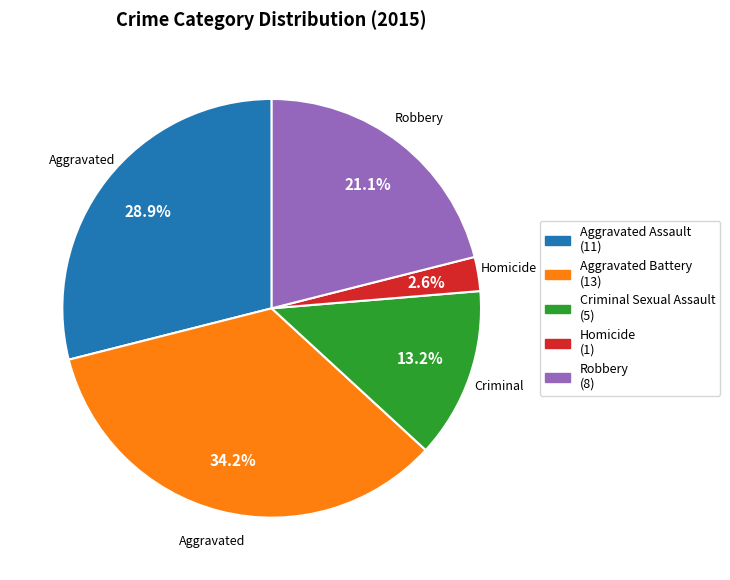

To the nearest percent, what is the difference between the largest and smallest slice percentages?

32%